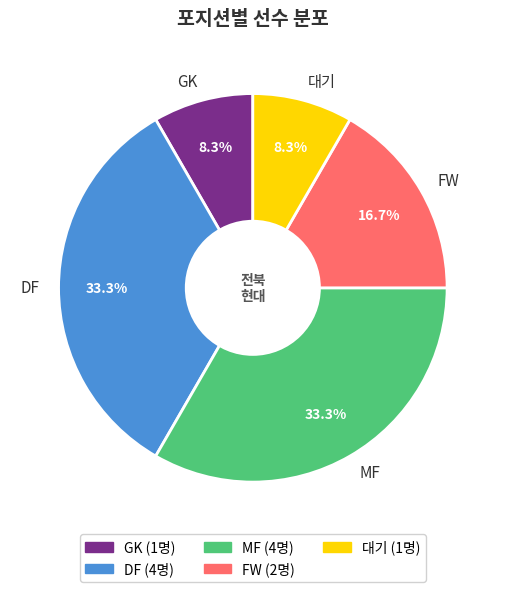

Is 대기 the majority of the pie?

No